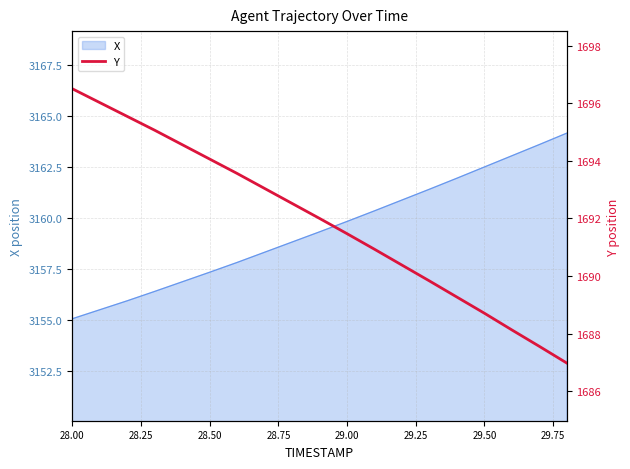

Is it true that X equals 3157.3 at 28.50?

True